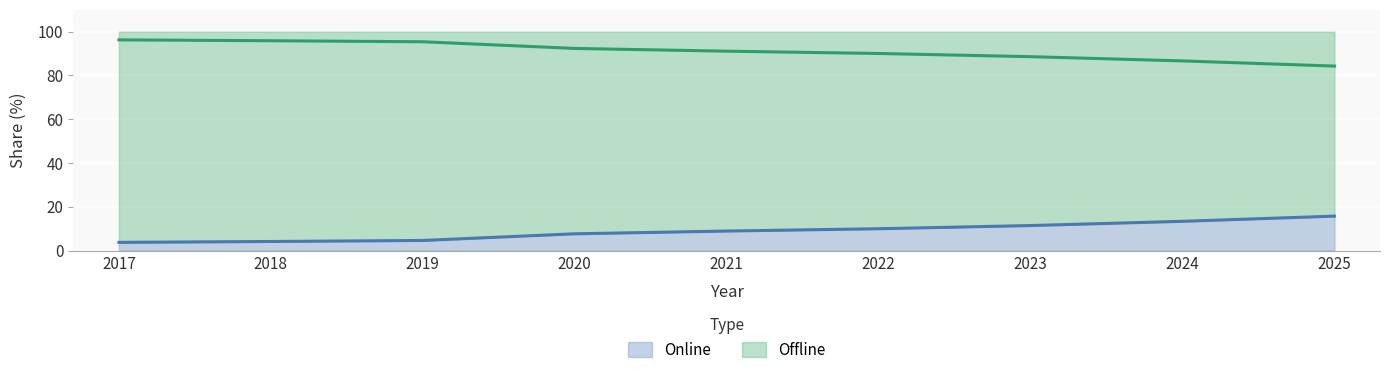

What is the minimum value for Online?

3.7